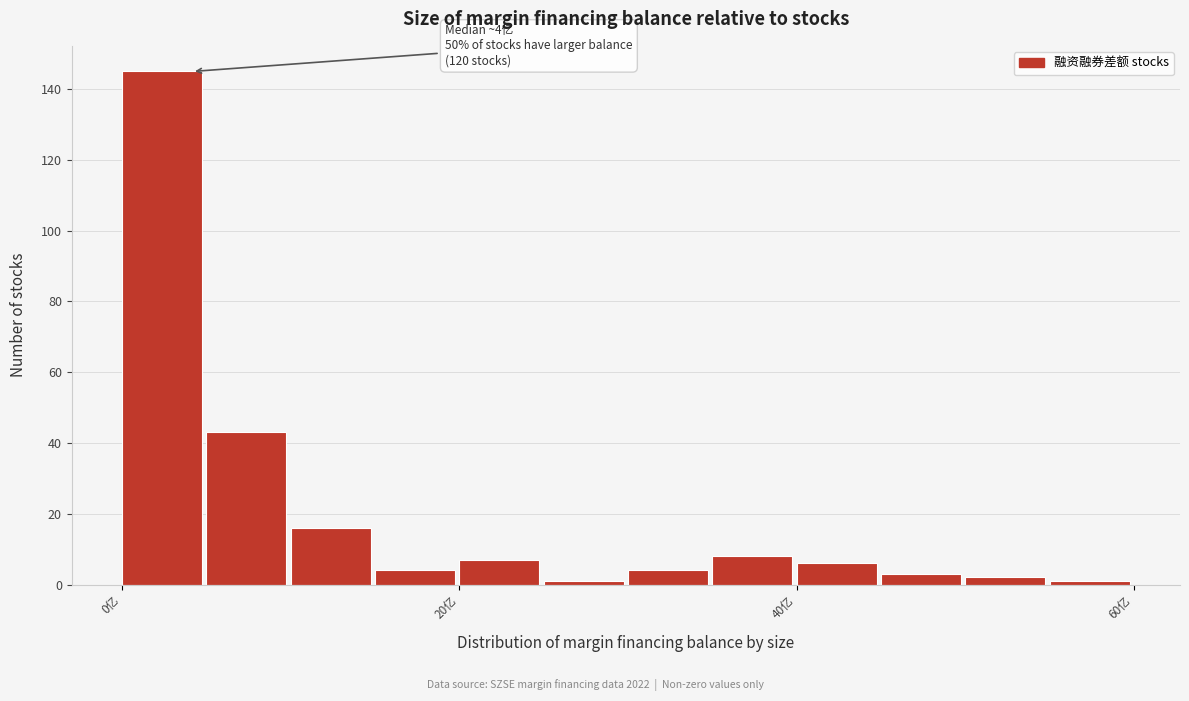

Read against the x-axis, roughly where is the centre of the tallest bar?

2